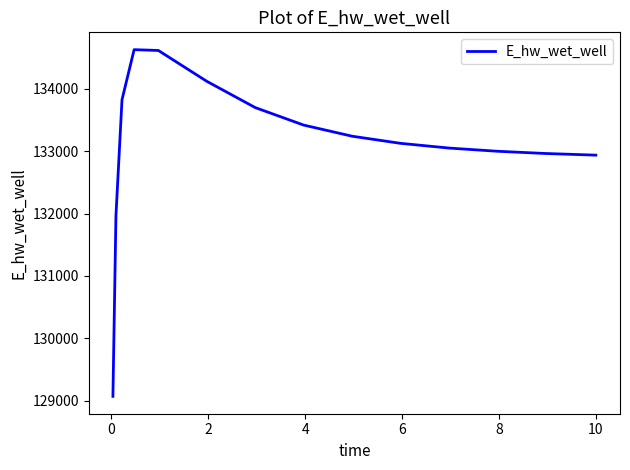

What is the minimum value shown in the chart?

129070.3